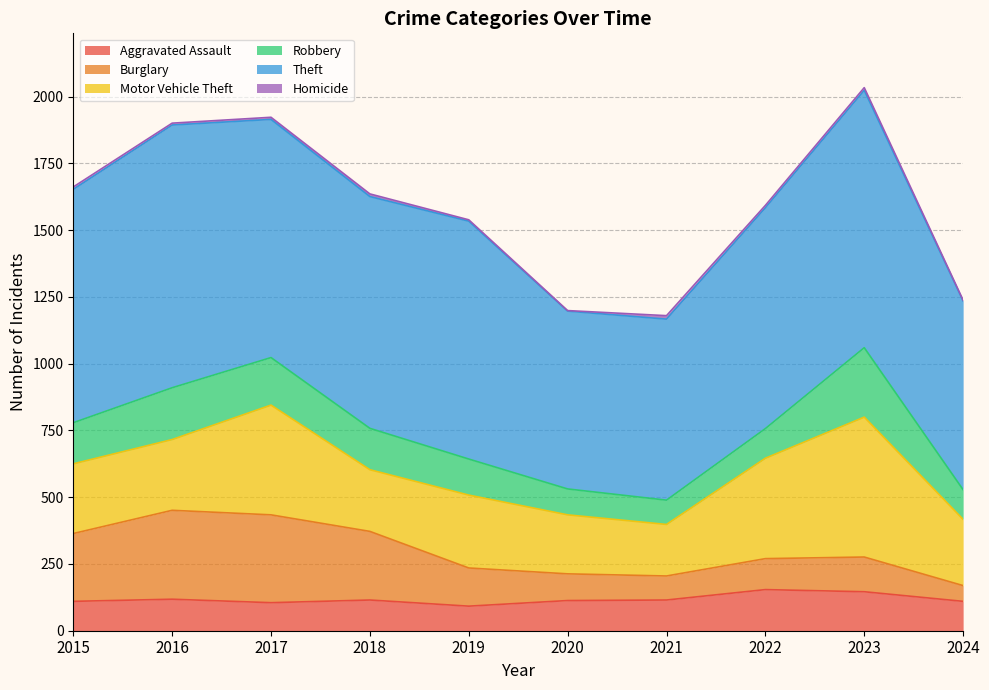

The Motor Vehicle Theft series shows 371 at 2020. True or false?

False